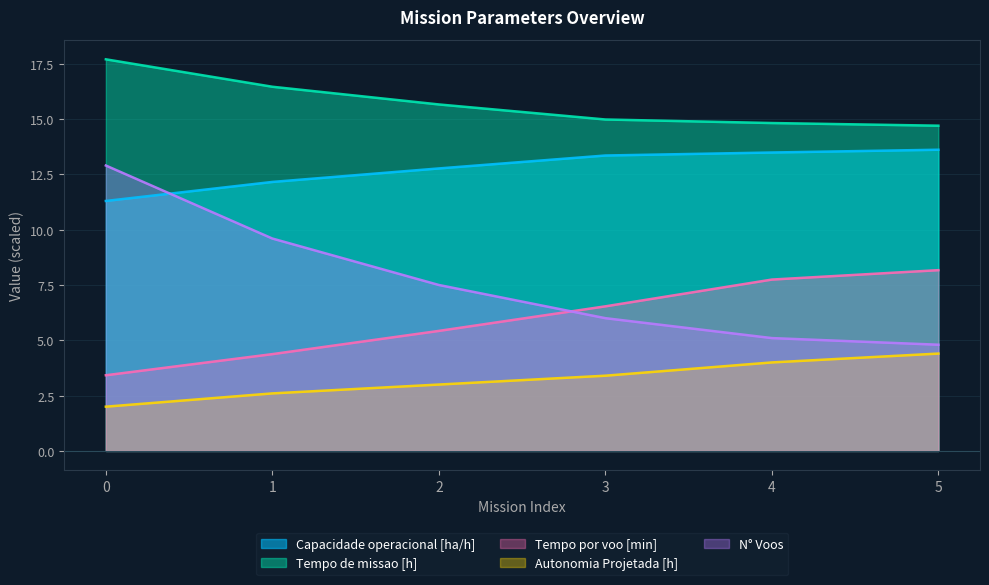

True or false: Tempo de missao [h] and N° Voos cross at least once.

False